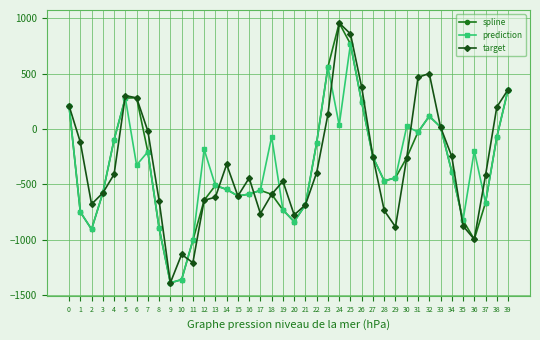

At which label does prediction reach its minimum?

9